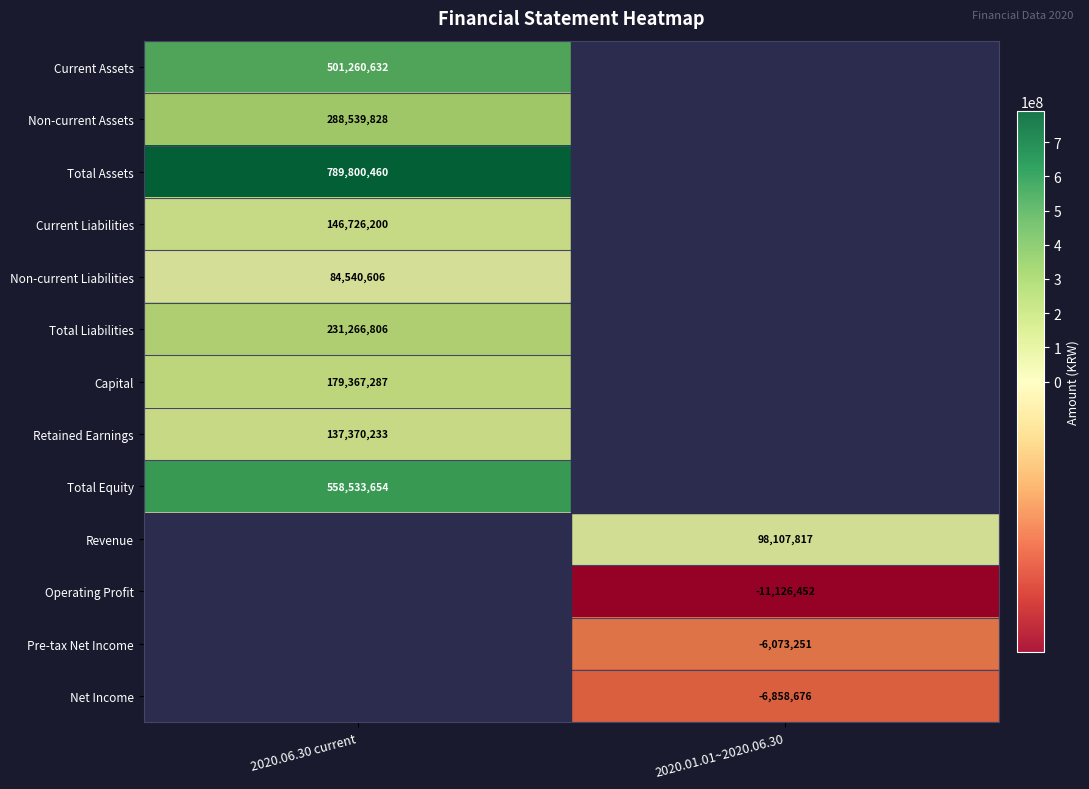

True or false: Non-current Assets has a value of 430831298 at 2020.06.30 current.

False